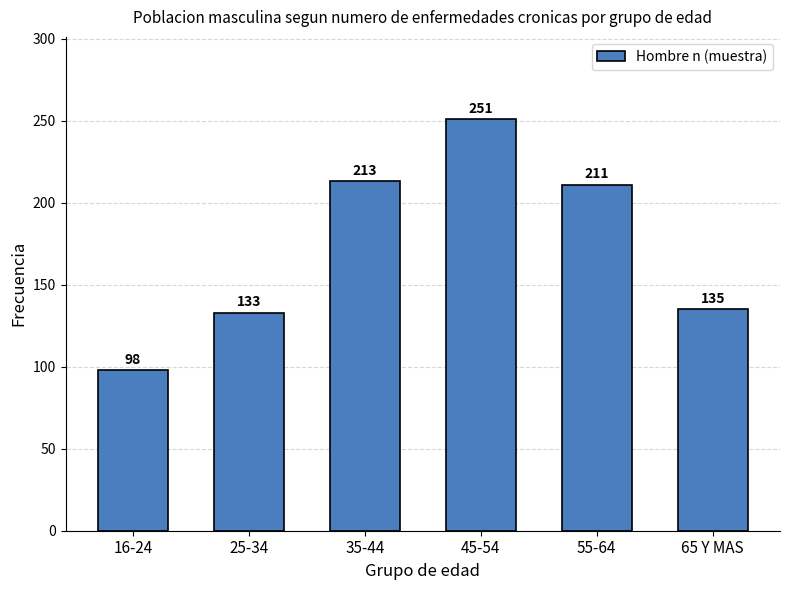

Reading left to right, transcribe all the data shown in this chart.

98	133	213	251	211	135